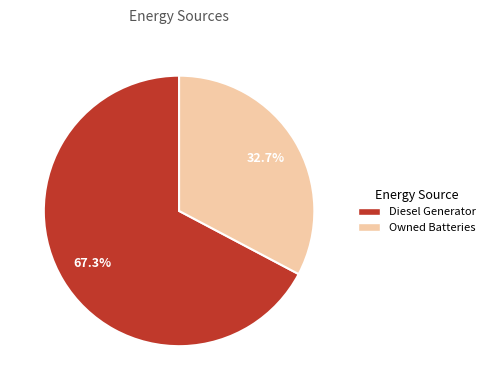

Does any single category account for the majority?

Yes